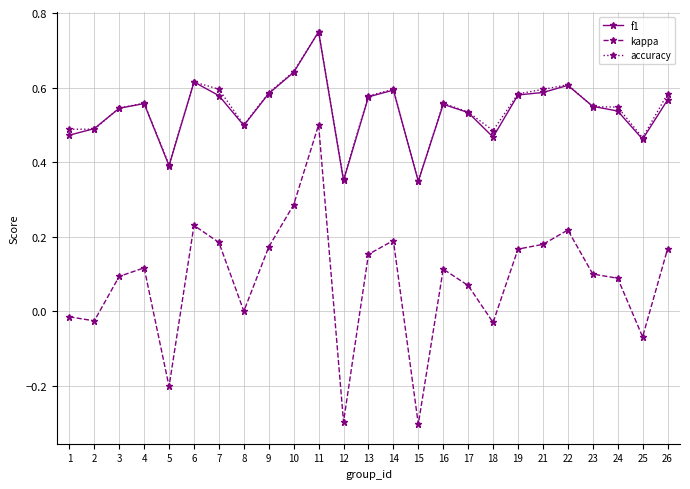

True or false: f1 has more than 2 interior local peaks.

True